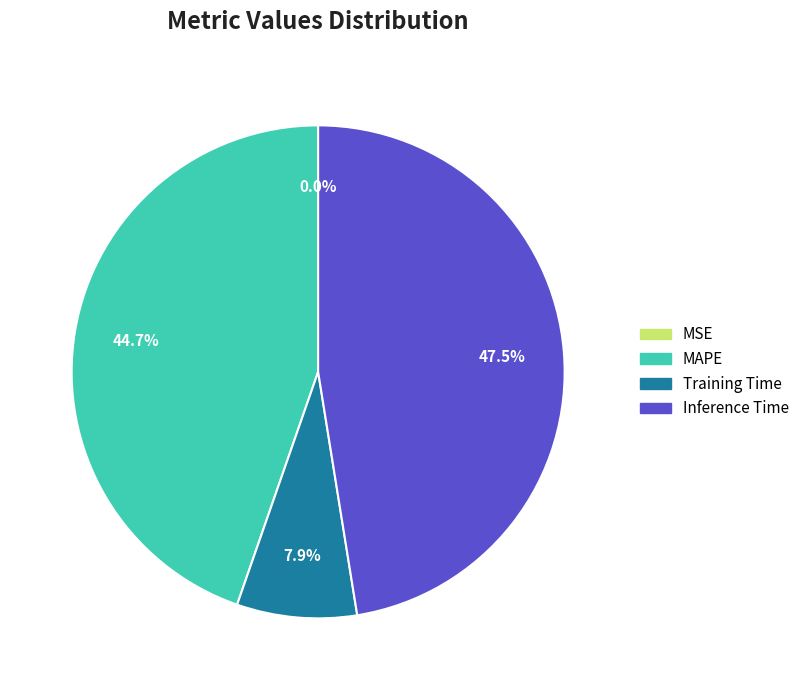

Is there a majority slice in this chart?

No